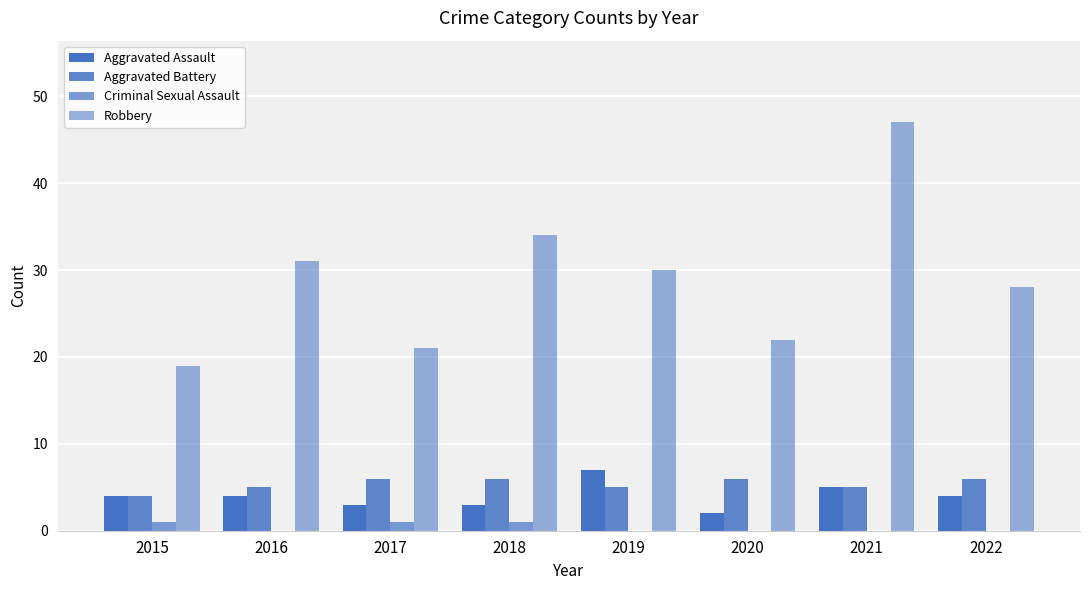

Are the bars horizontal?

No